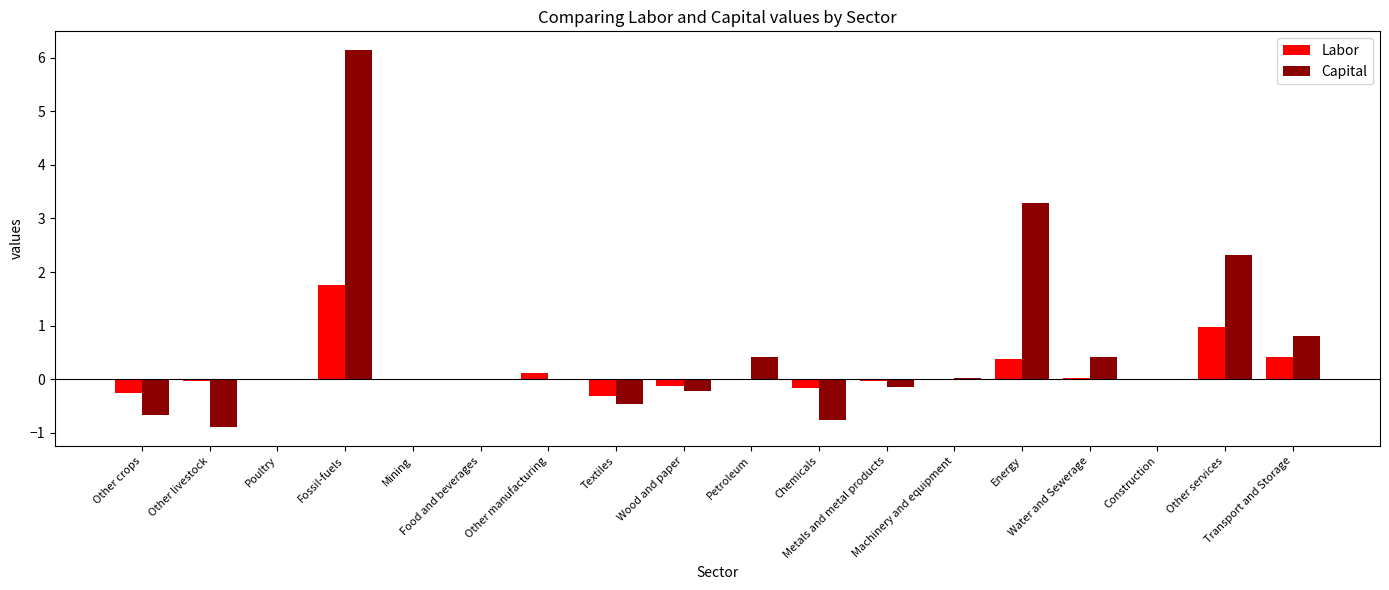

Which series has the largest total across all categories?

Capital